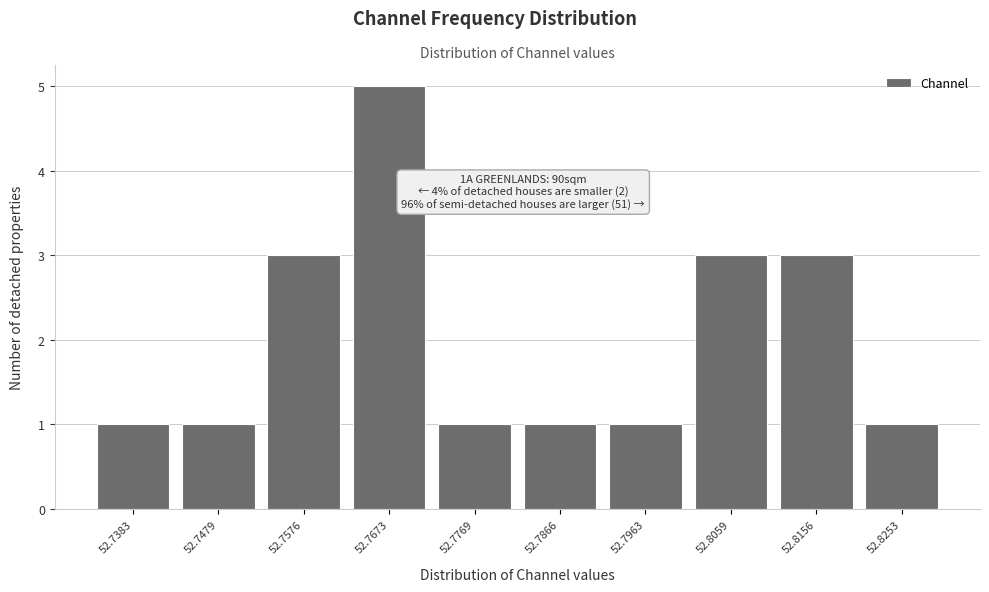

Reading right to left, list all the values displayed in this chart.

52.8253=1	52.8156=3	52.8059=3	52.7963=1	52.7866=1	52.7769=1	52.7673=5	52.7576=3	52.7479=1	52.7383=1